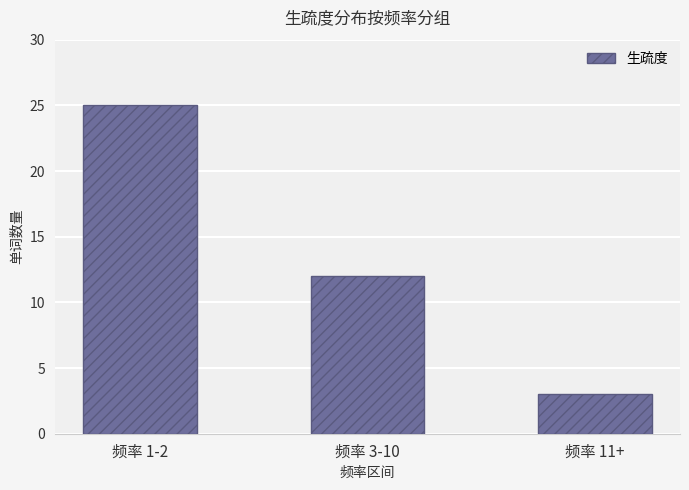

Rank the categories by value from highest to lowest.

频率 1-2, 频率 3-10, 频率 11+